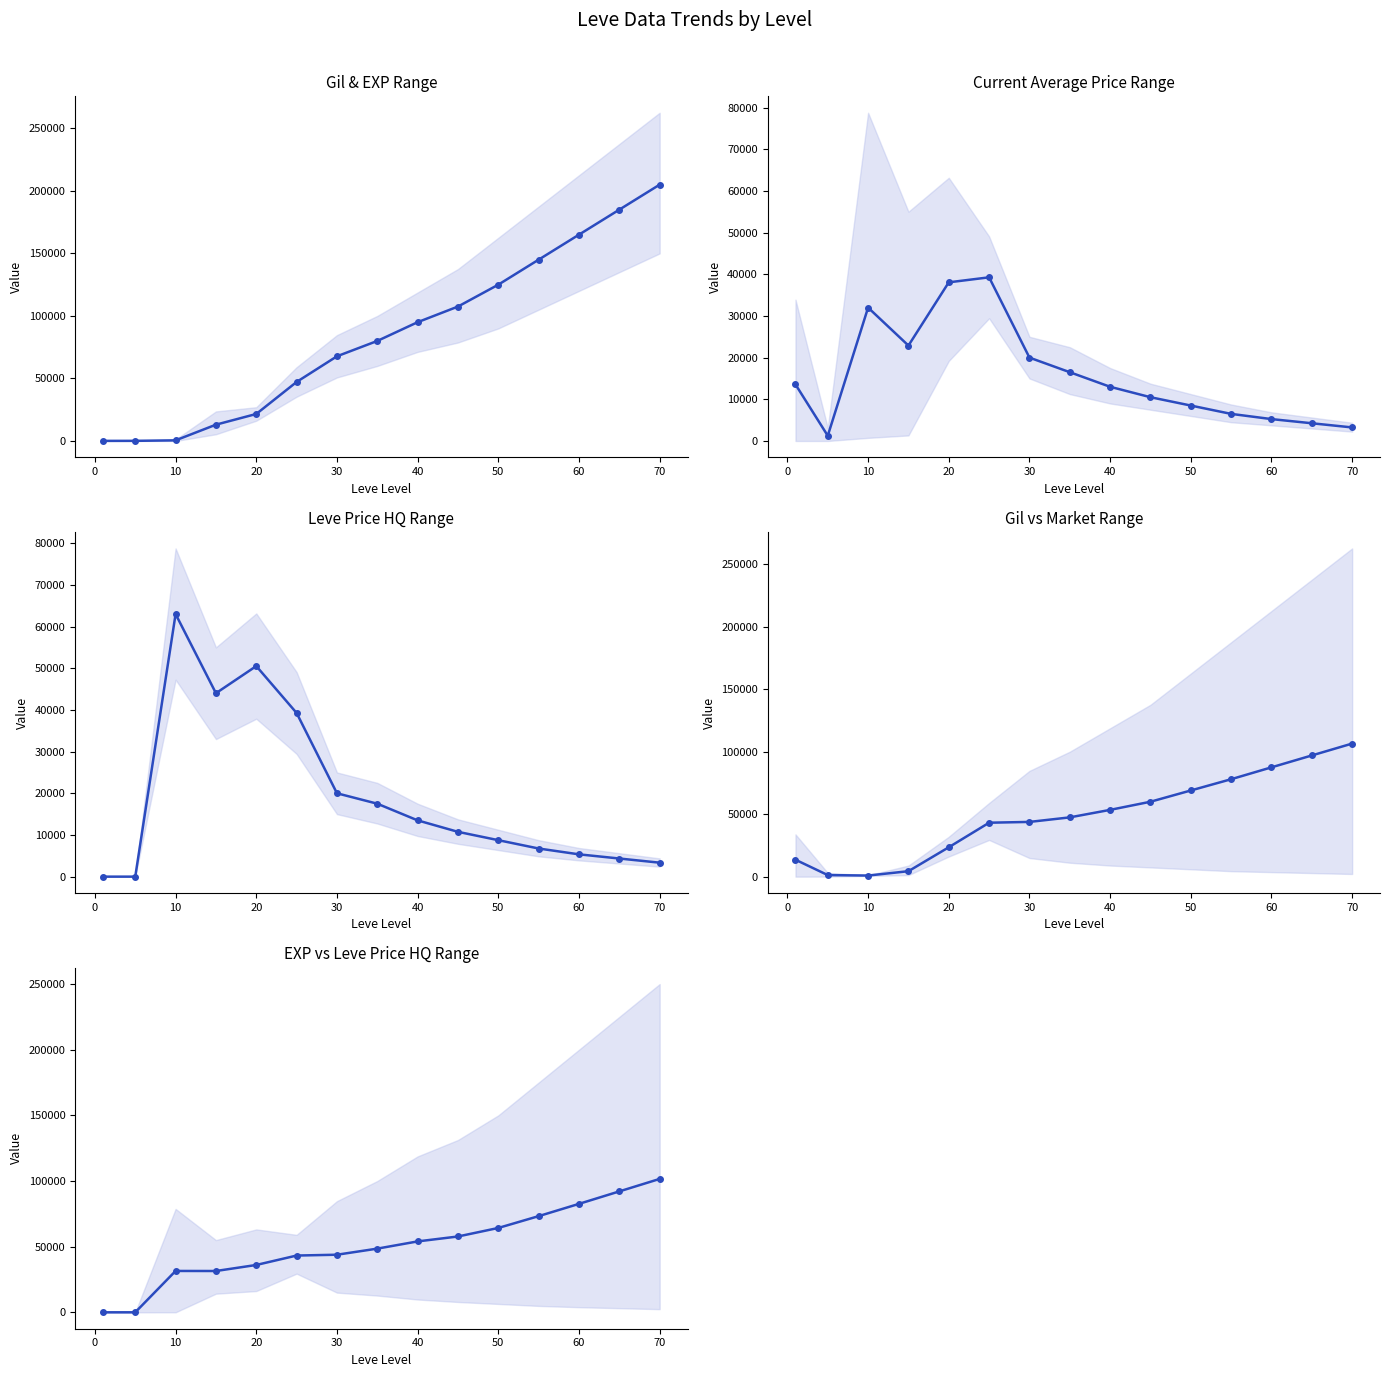

How many lines are shown in the chart?

1